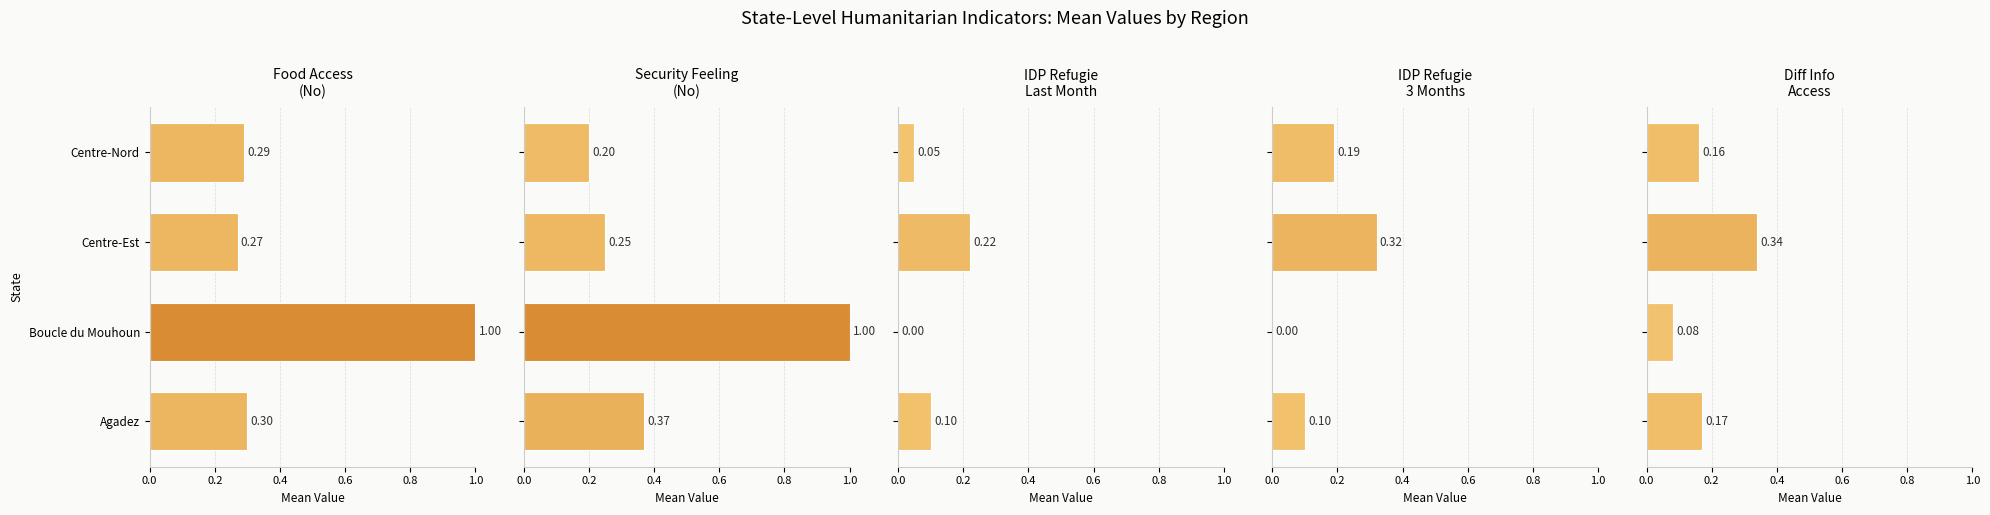

What is the value of the food_access_no bar at the 4th from the left?

0.3